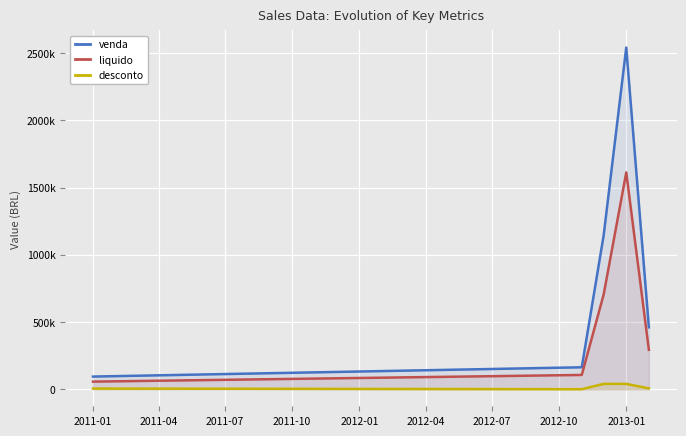

How many lines are shown in the chart?

3